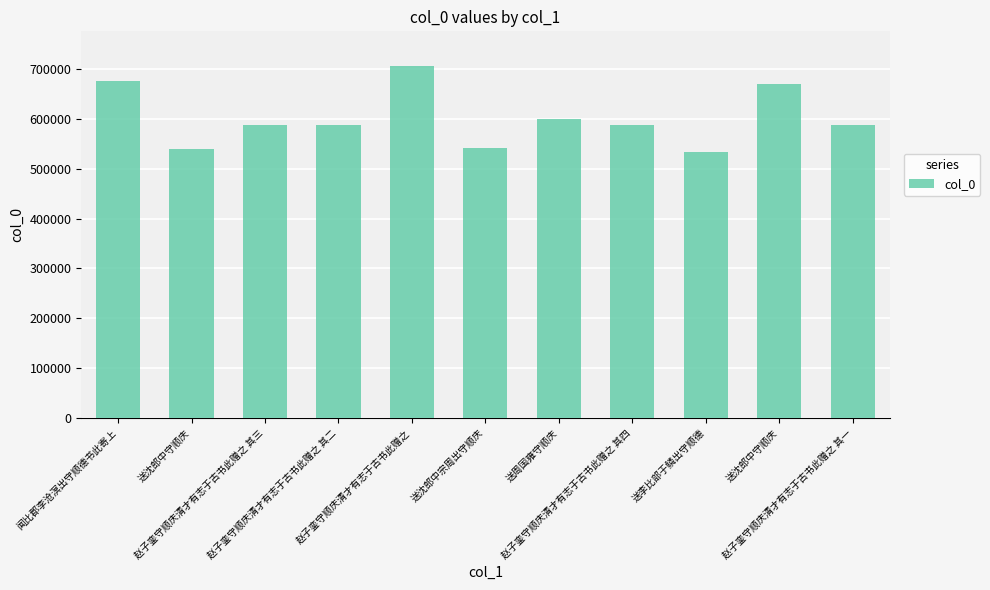

True or false: the data shows 374305 at 赵子銮守顺庆清才有志于古书此赠之 其三.

False